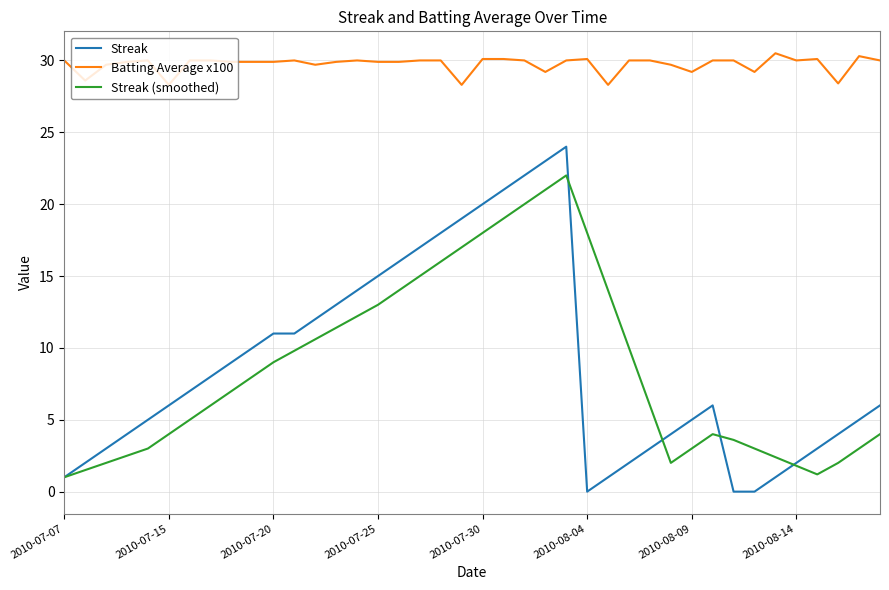

Which series has the largest range (max minus min)?

Streak